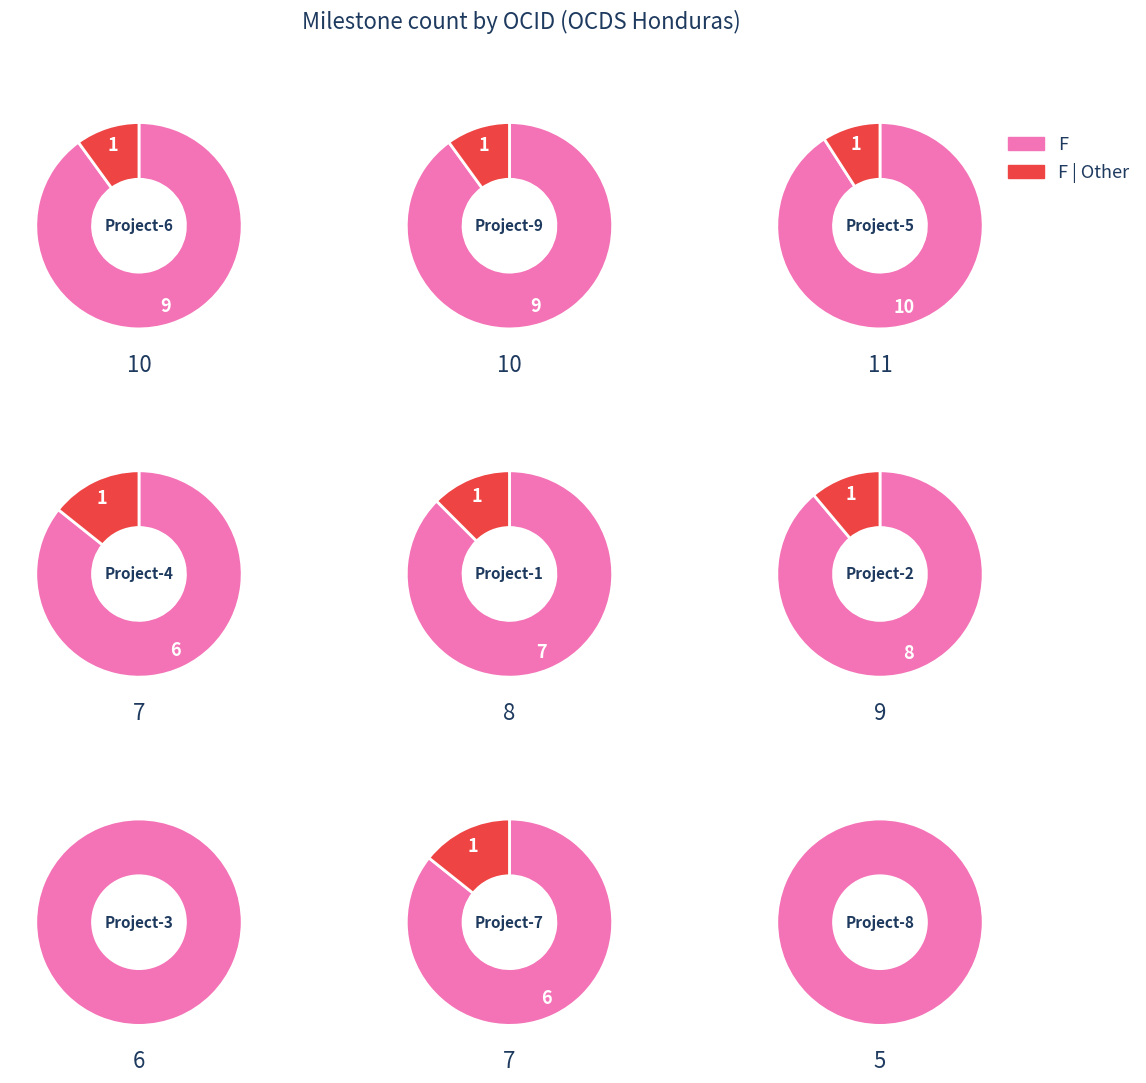

True or false: ocds-mfx54g-7 accounts for 10% of the total.

True